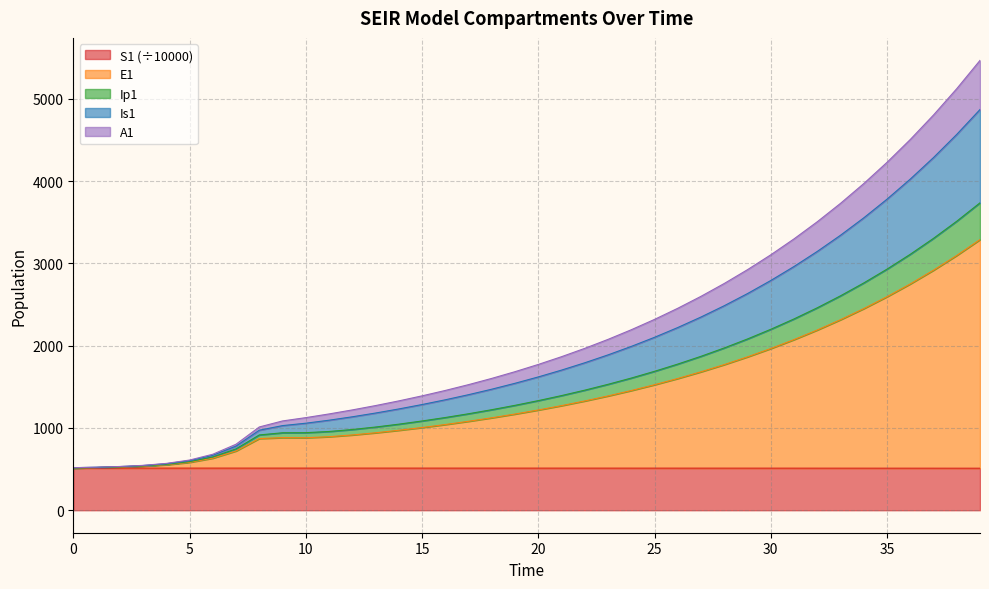

What are all the series names shown in the legend?

S1 (÷10000), E1, Ip1, Is1, A1